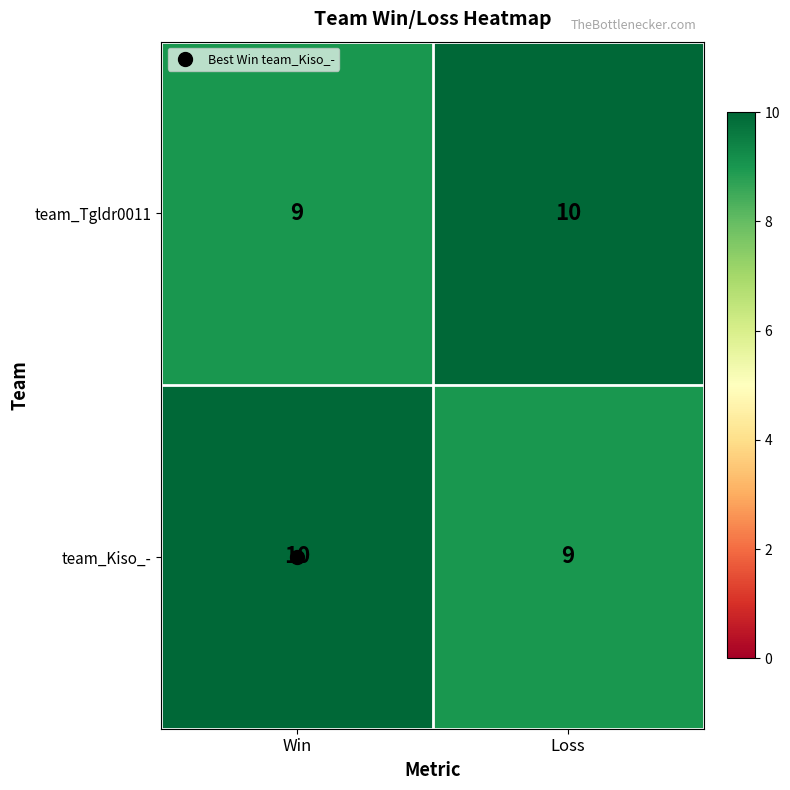

Rank the series at Loss from lowest to highest value.

team_Kiso_-, team_Tgldr0011